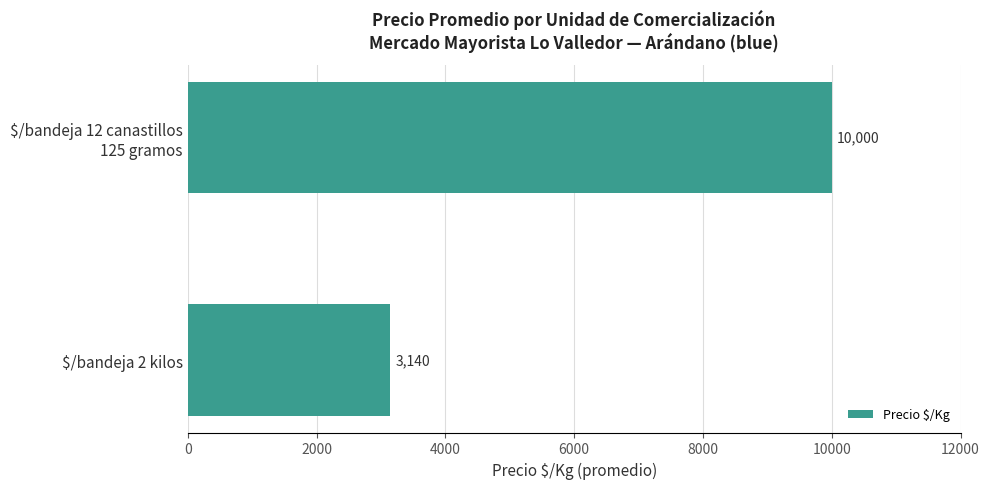

What value does the data have at $/bandeja 2 kilos, to the nearest 10?

3140